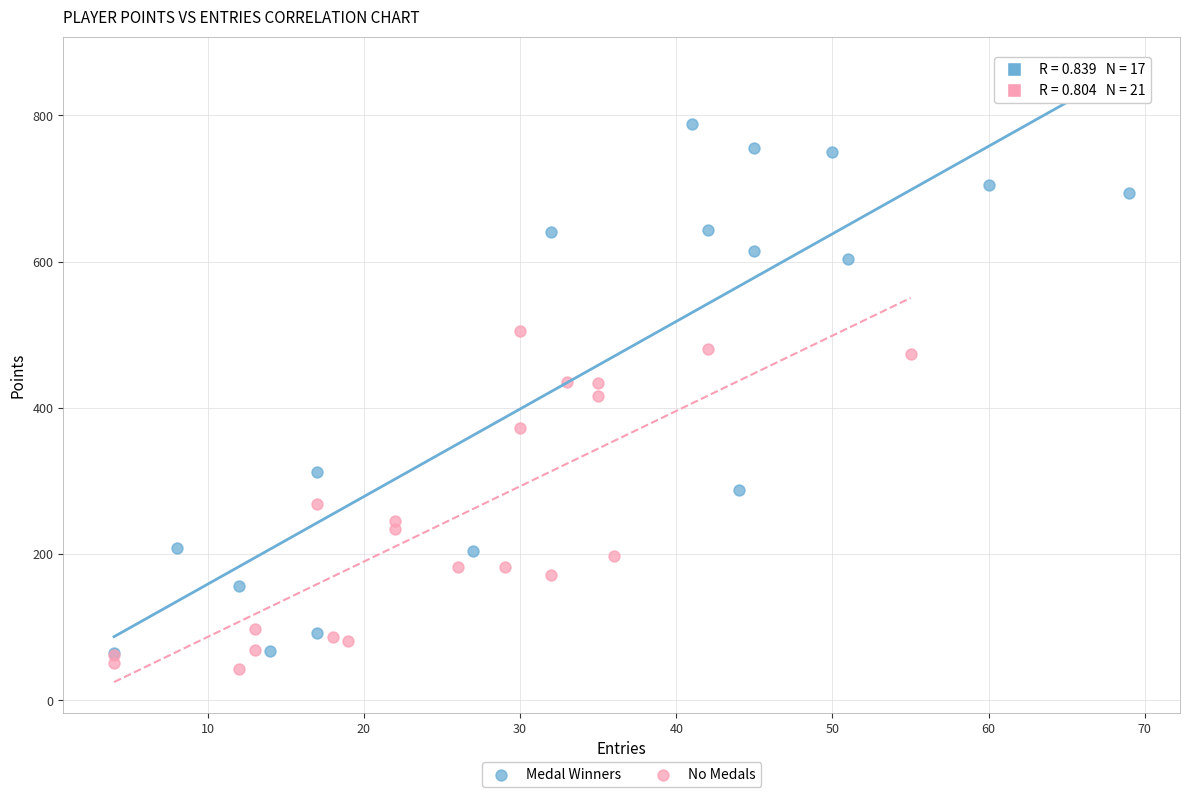

Which series contains the lowest Y value?

No Medals